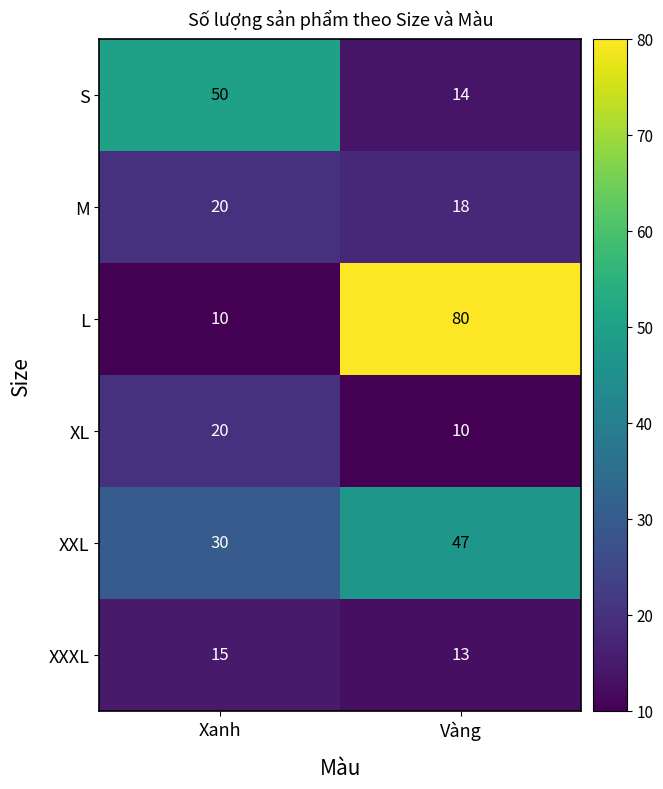

Where is XXL nearest to the value 38?

Xanh